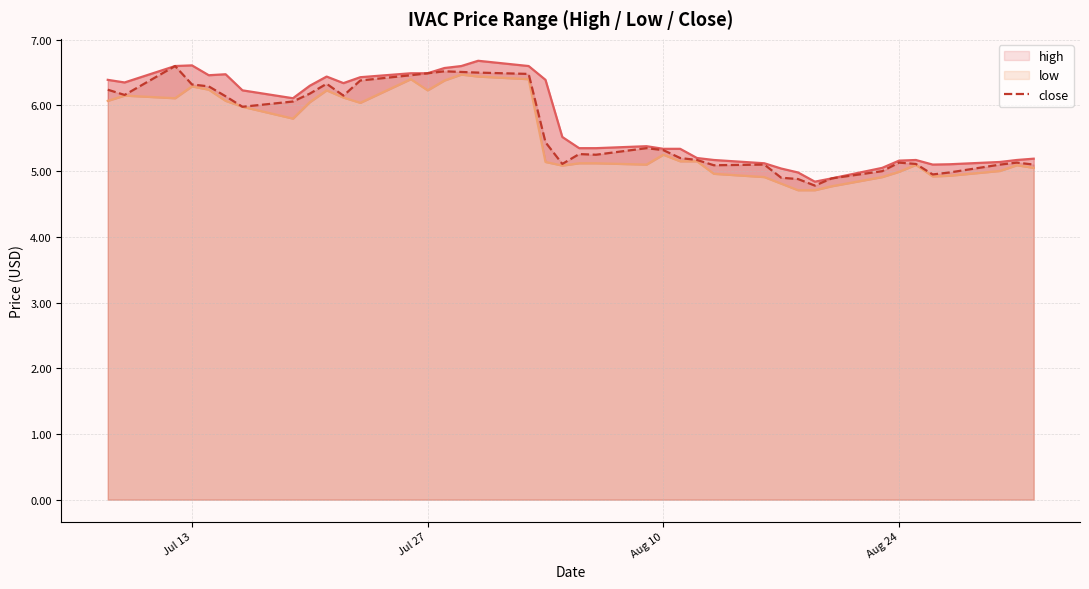

True or false: low and high cross at least once.

False